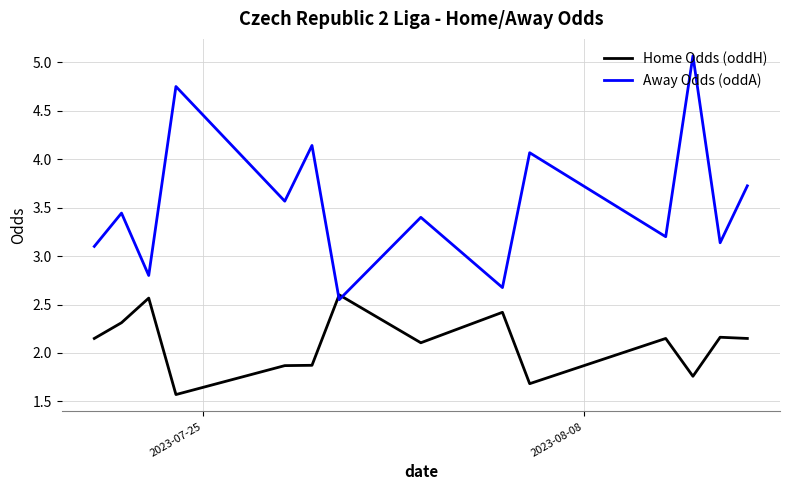

Rank the series by their average value, from highest to lowest.

Away Odds (oddA), Home Odds (oddH)